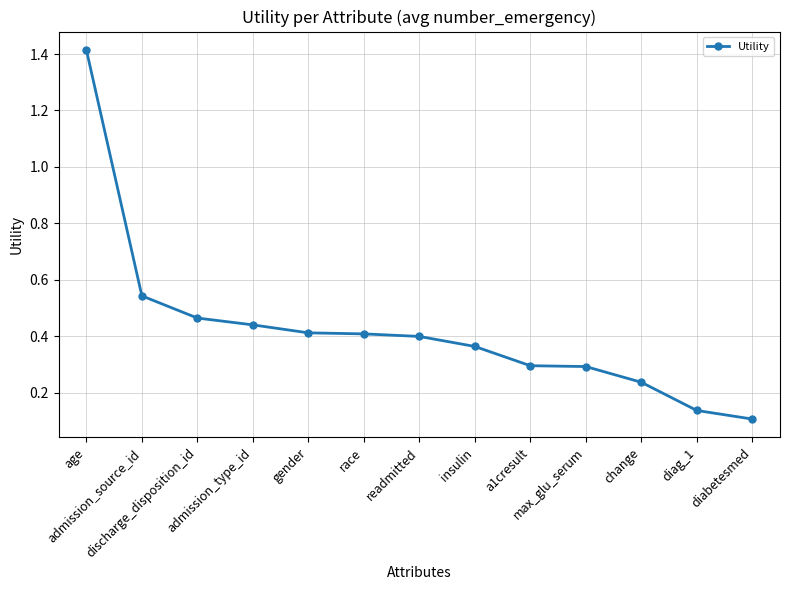

What is the label of the 1st point from the left?

age